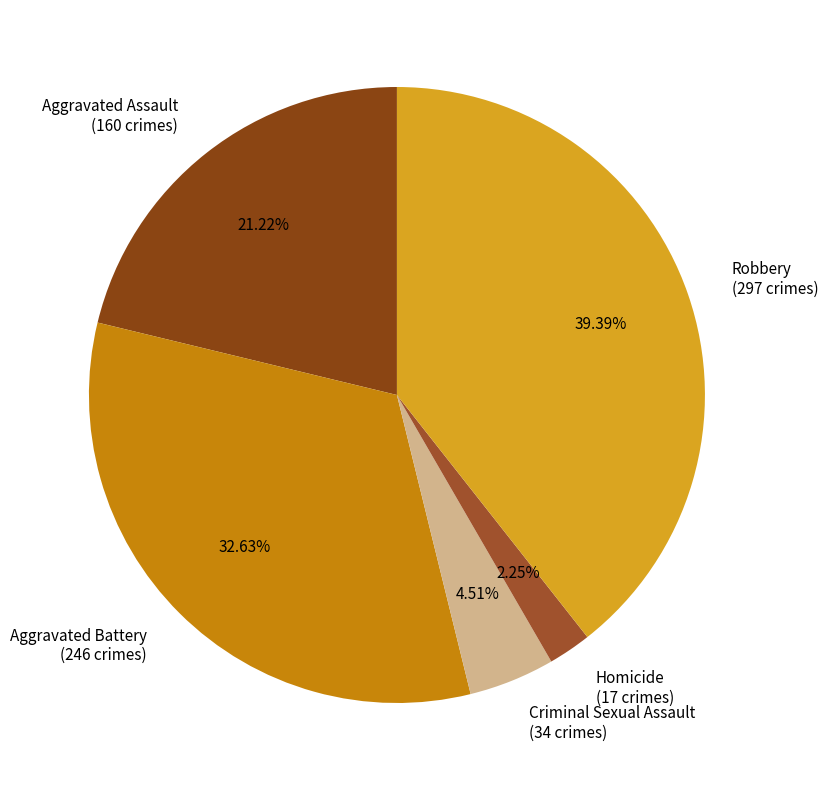

What percentage is the Criminal Sexual Assault slice, to the nearest percent?

5%